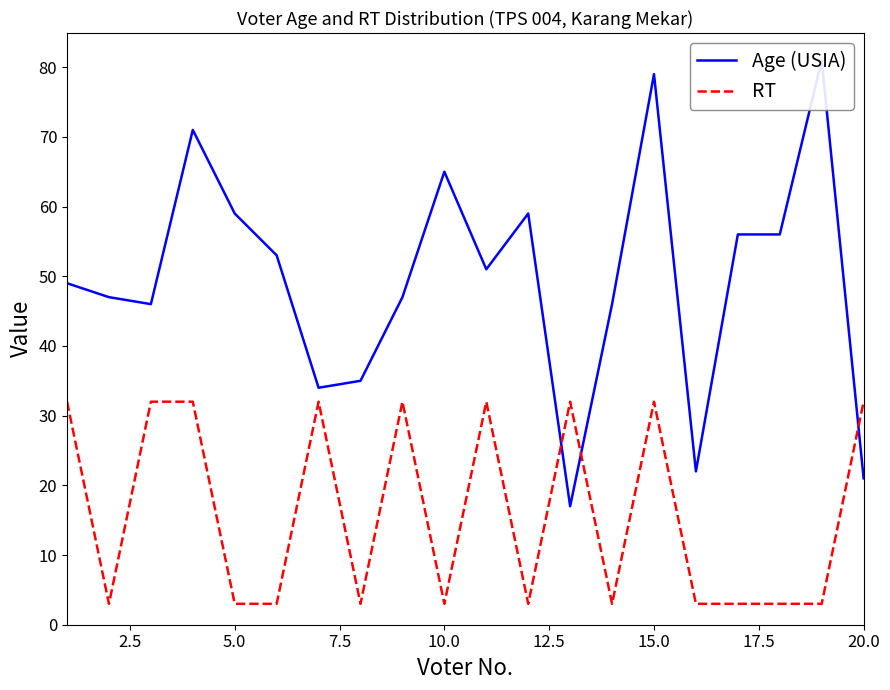

What is the highest value of the RT series?

32